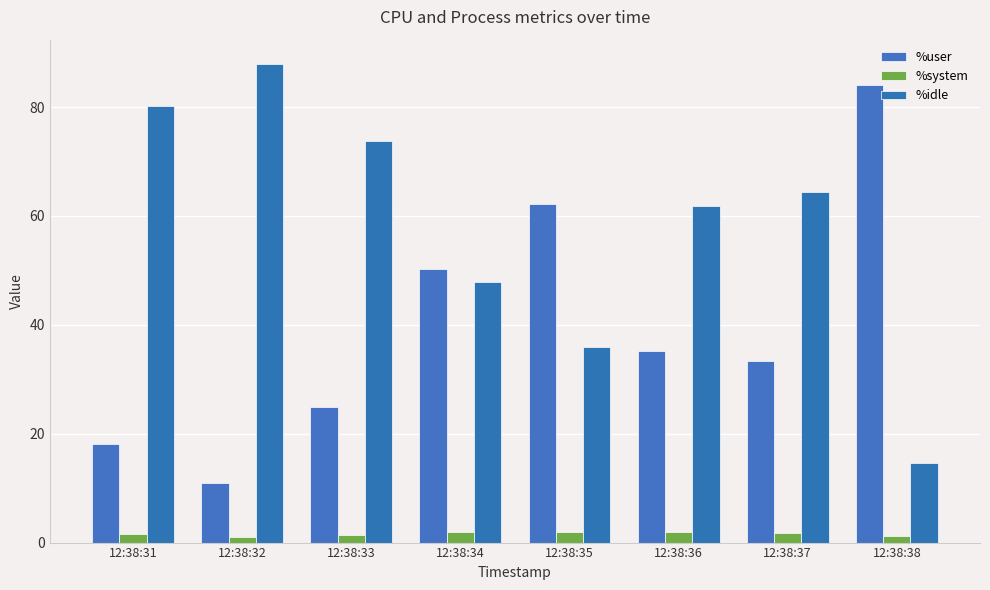

List the labels in order of %user value, largest first.

12:38:38, 12:38:35, 12:38:34, 12:38:36, 12:38:37, 12:38:33, 12:38:31, 12:38:32